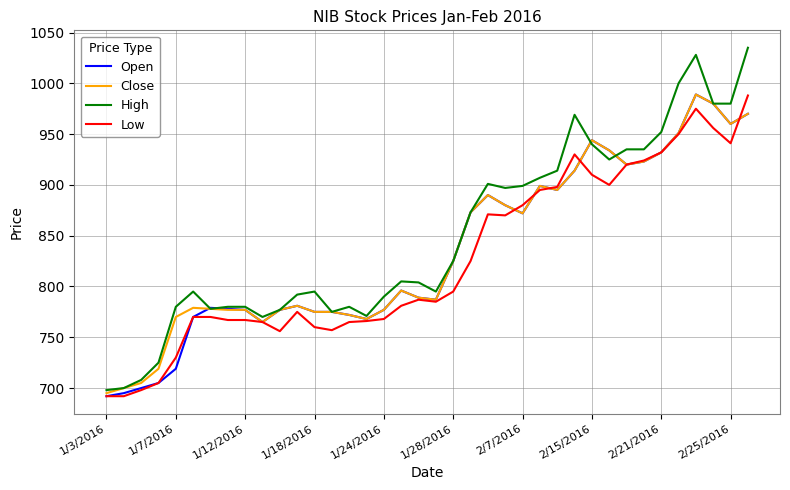

Which series has the largest total across all categories?

High